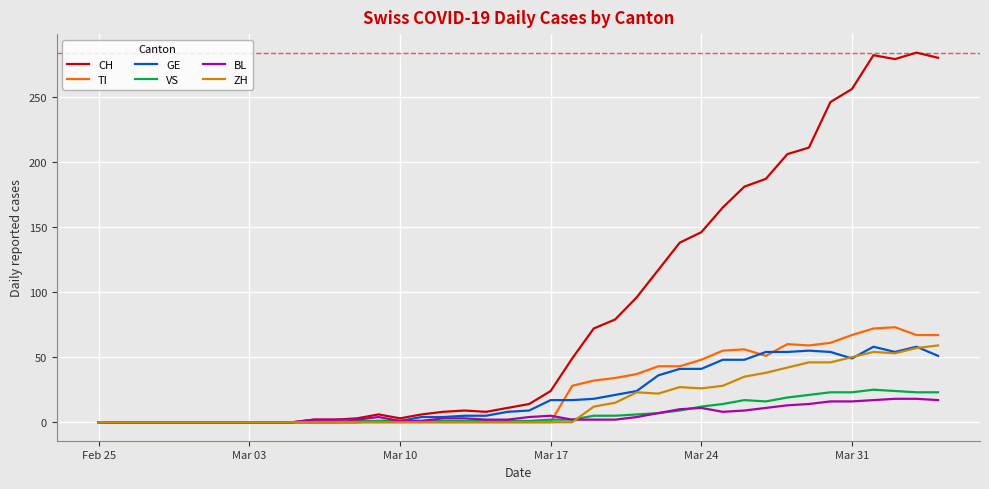

Which series has the widest spread of values?

CH